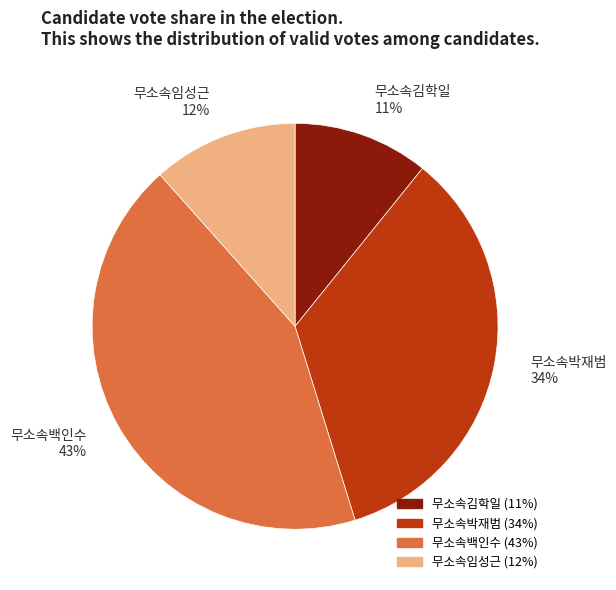

Rank the categories by value from lowest to highest.

무소속김학일, 무소속임성근, 무소속박재범, 무소속백인수